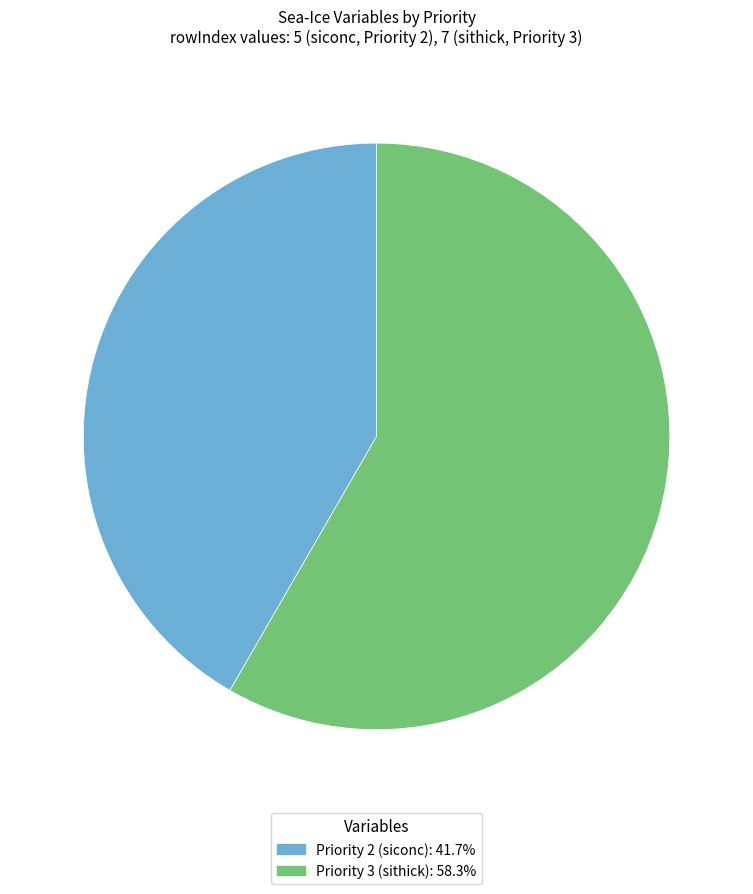

Combined, do Priority 2 (siconc) and Priority 3 (sithick) account for over 50%?

Yes